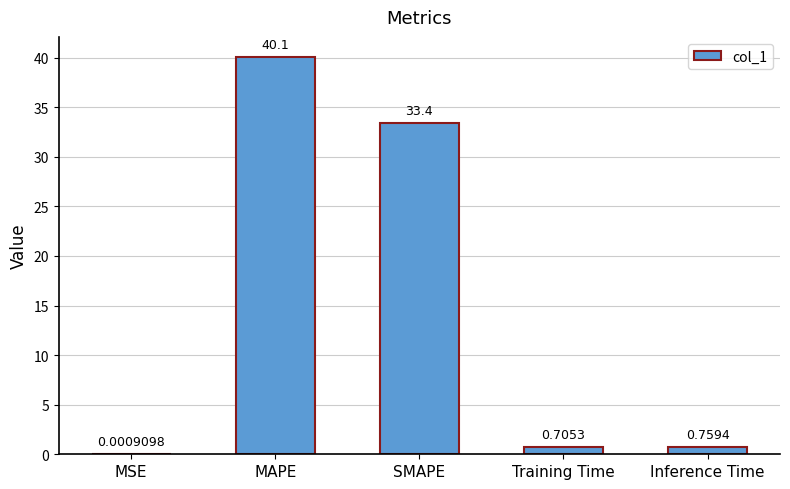

Where is the data nearest to the value 20?

SMAPE